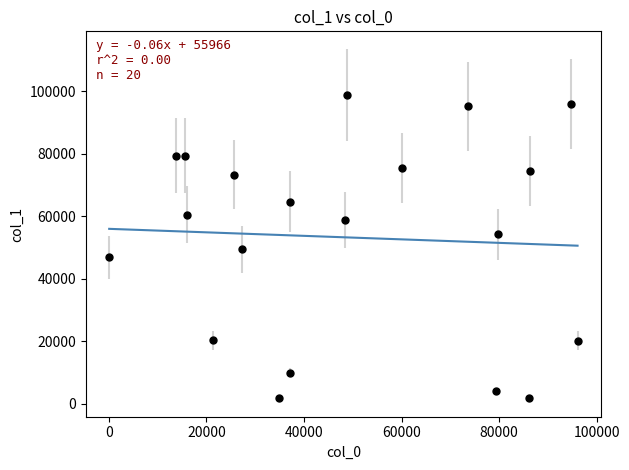

What is the range of Y values (max minus min)?

96983